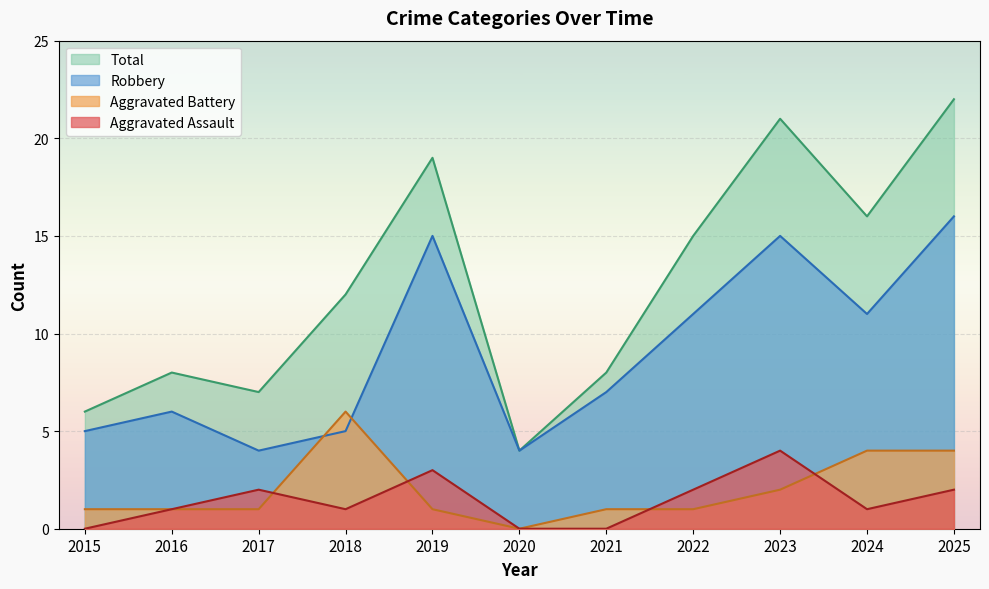

How many lines are shown in the chart?

4